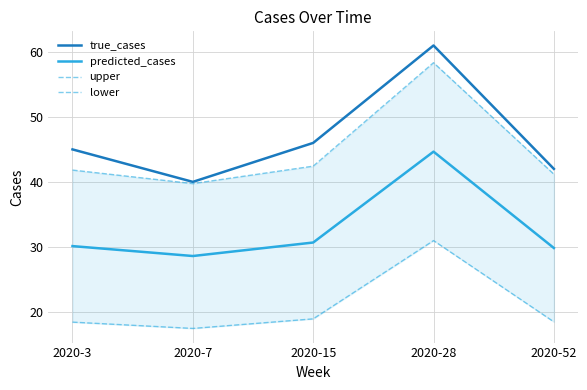

Rank the series at 2020-7 from highest to lowest value.

true_cases, upper, predicted_cases, lower